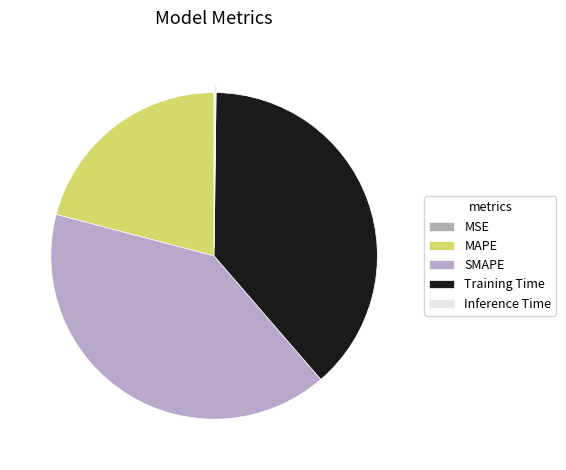

Between MAPE and Training Time, which is larger?

Training Time